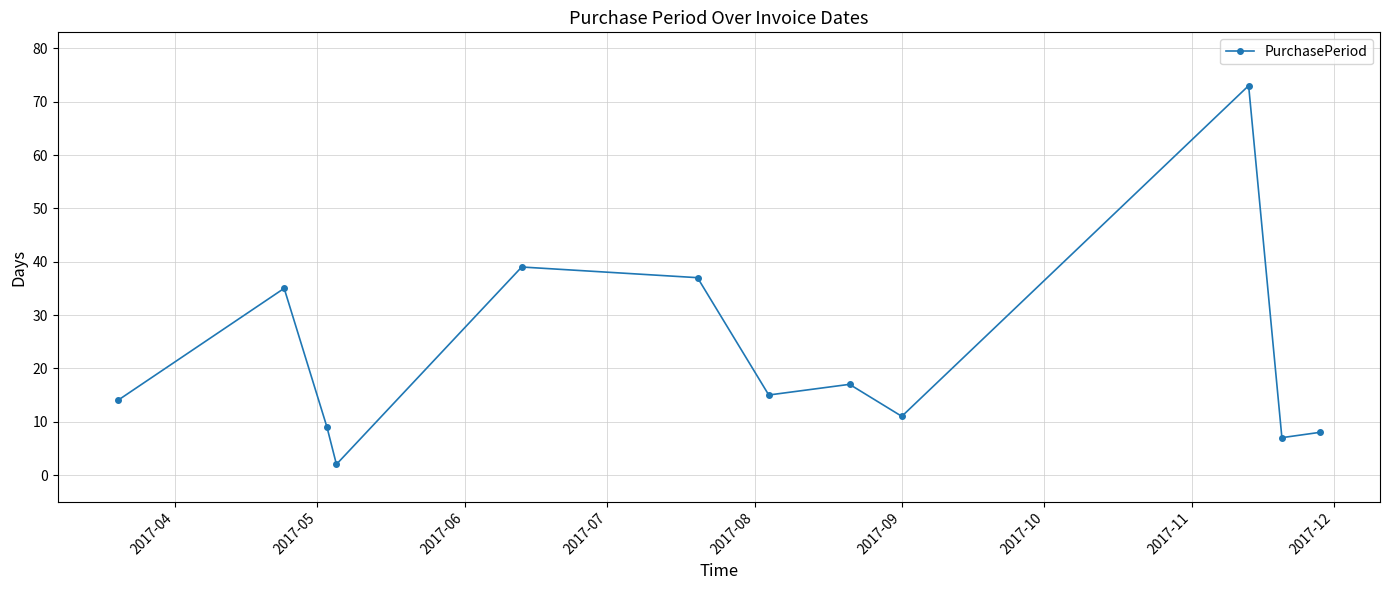

How many interior local peaks (higher than both neighbors) does the data have?

4